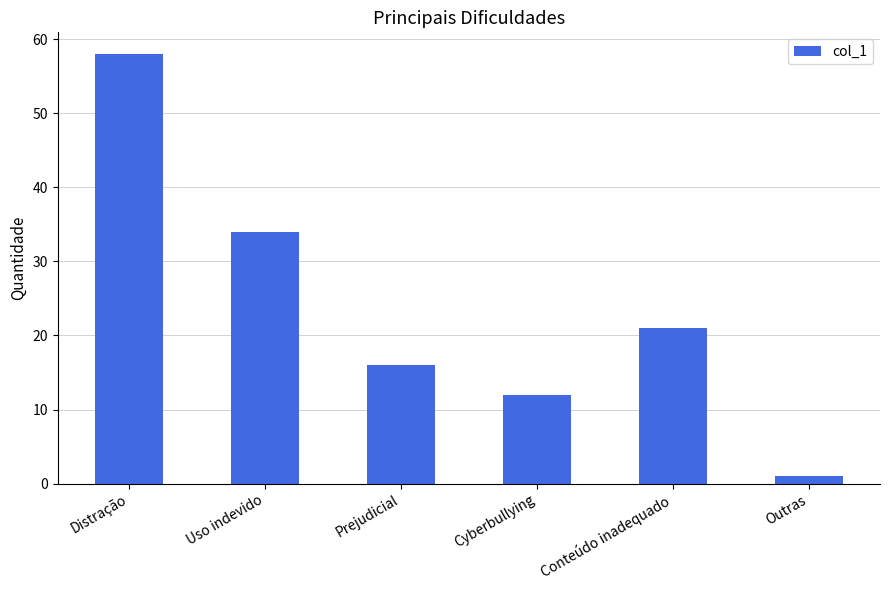

What is the difference between the maximum and second lowest values?

46